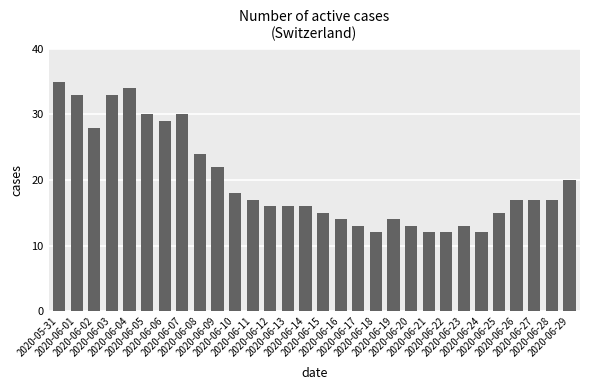

What is the label of the 9th bar from the left?

2020-06-08